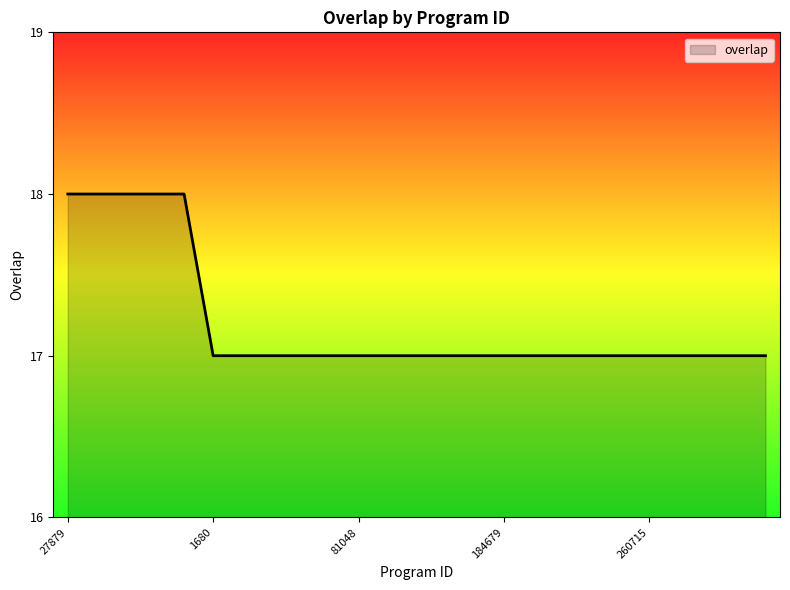

What is the greatest value displayed?

18